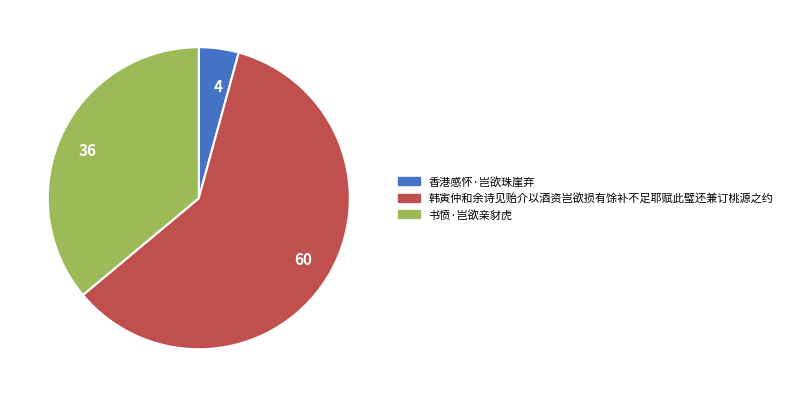

Is it true that 36 is 30% of the pie?

False